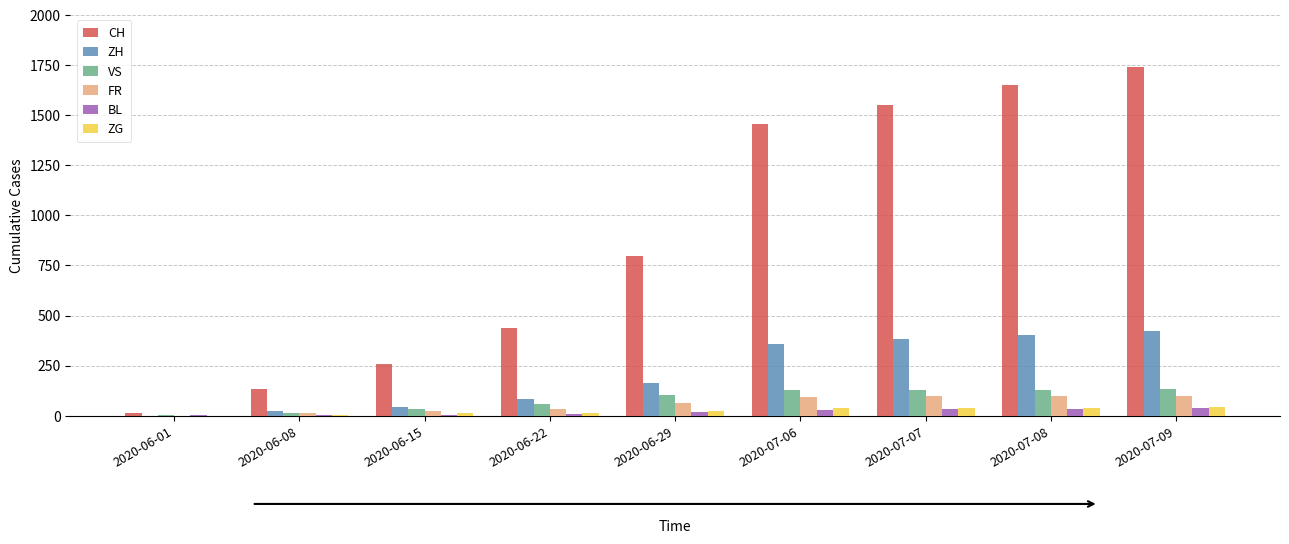

What is the greatest value displayed?

1743